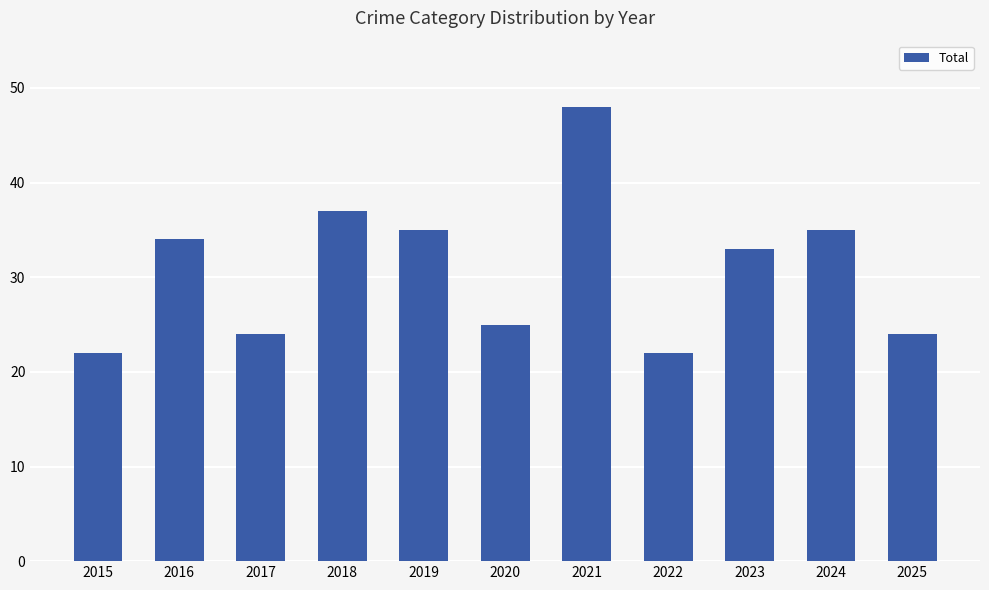

What is the difference between the maximum and minimum values?

26